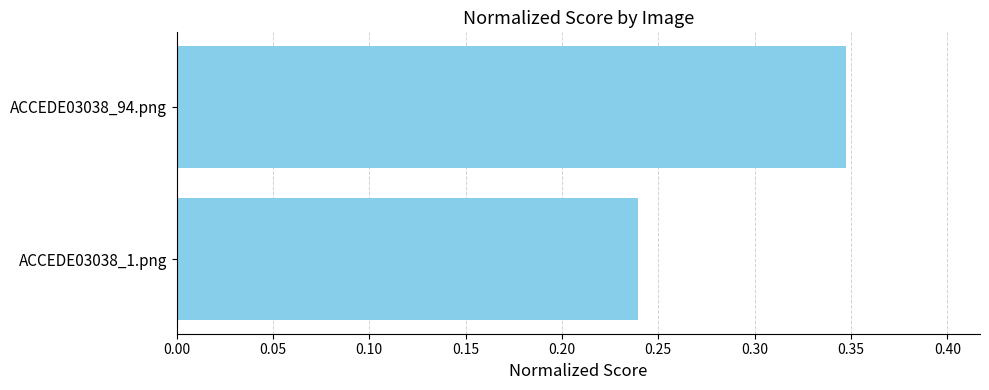

List the labels in order of value, largest first.

ACCEDE03038_94.png, ACCEDE03038_1.png